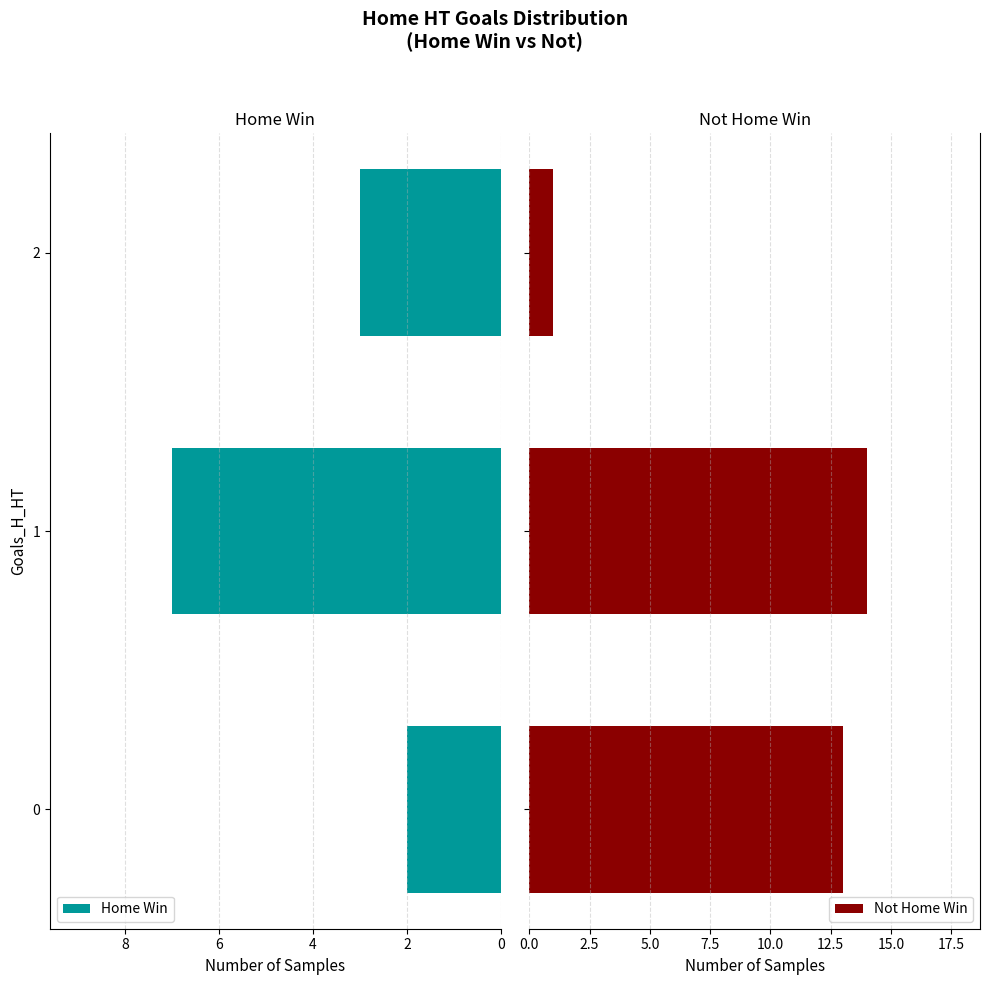

How many groups of bars are there?

3